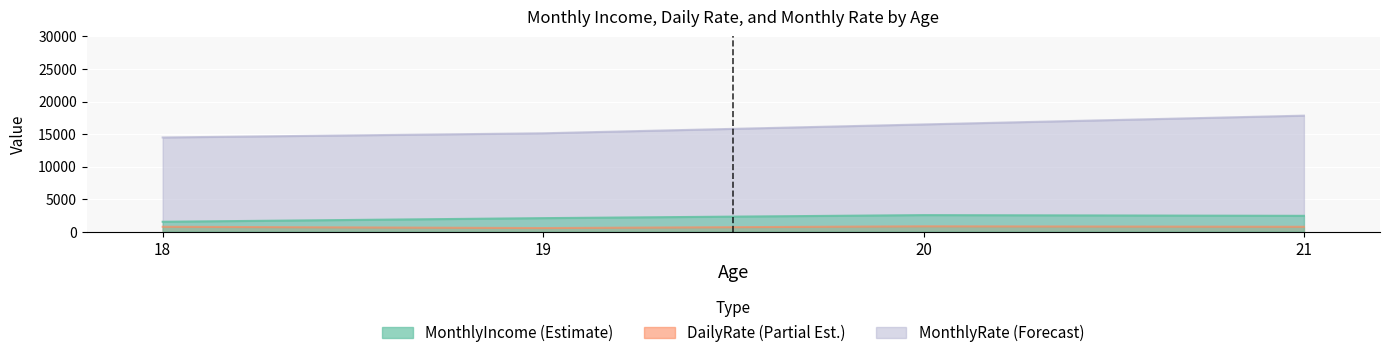

At which category does MonthlyRate reach its first local valley?

18